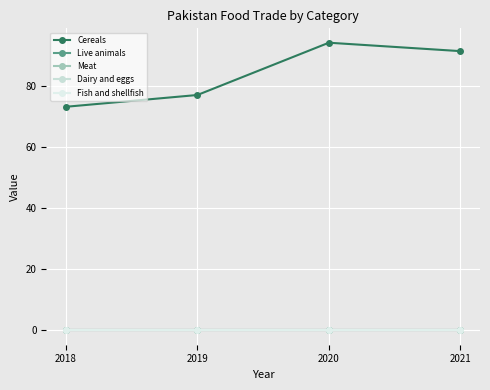

At 2019, list the series in order from smallest to largest.

Live animals, Meat, Dairy and eggs, Fish and shellfish, Cereals